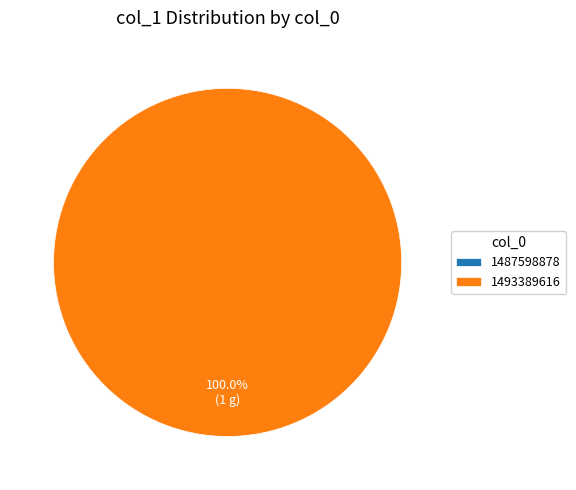

How much of the chart is everything except 1487598878?

100.0%